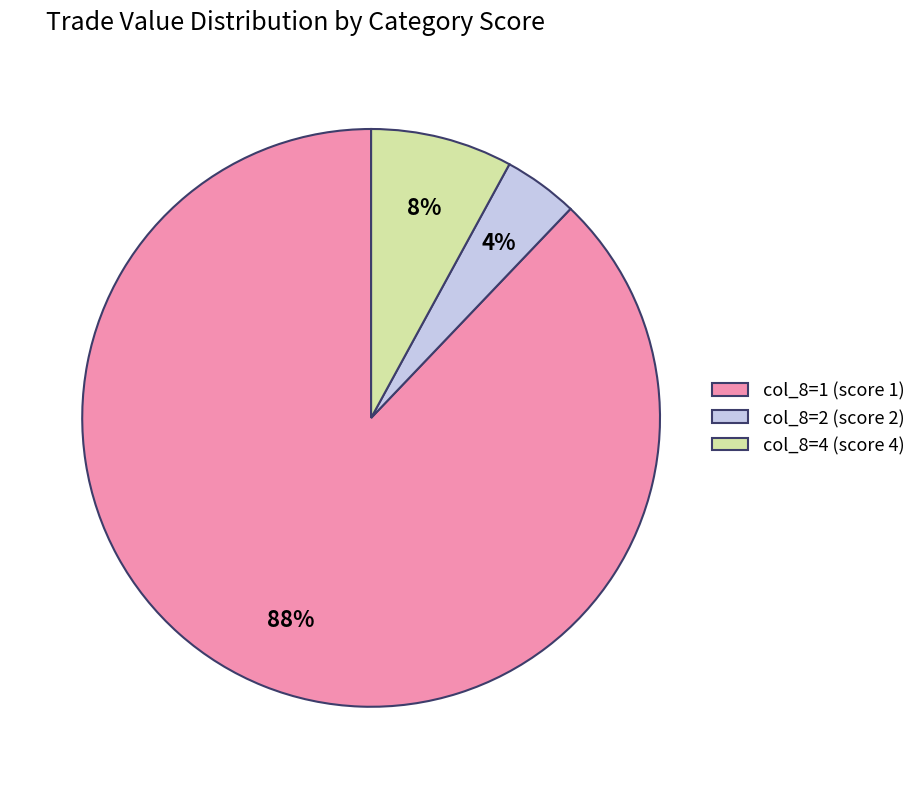

How many segments does this pie chart have?

3